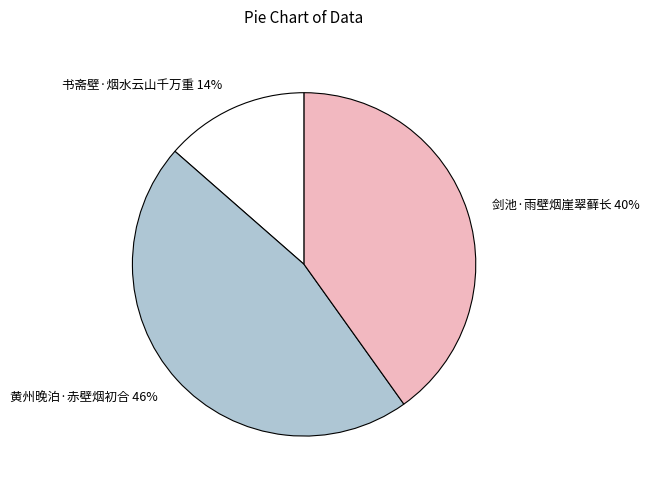

Does any single category account for the majority?

No